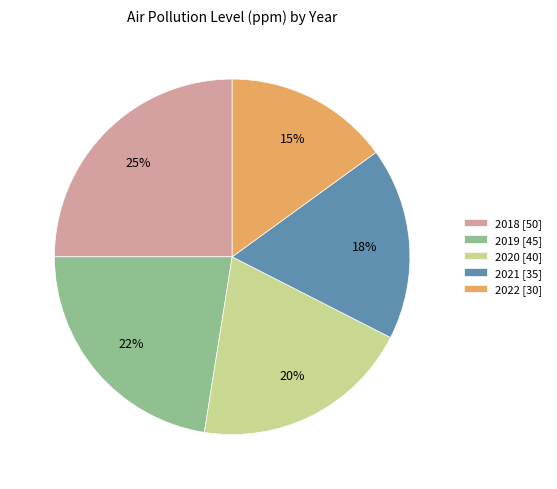

Count the number of slices in the pie.

5